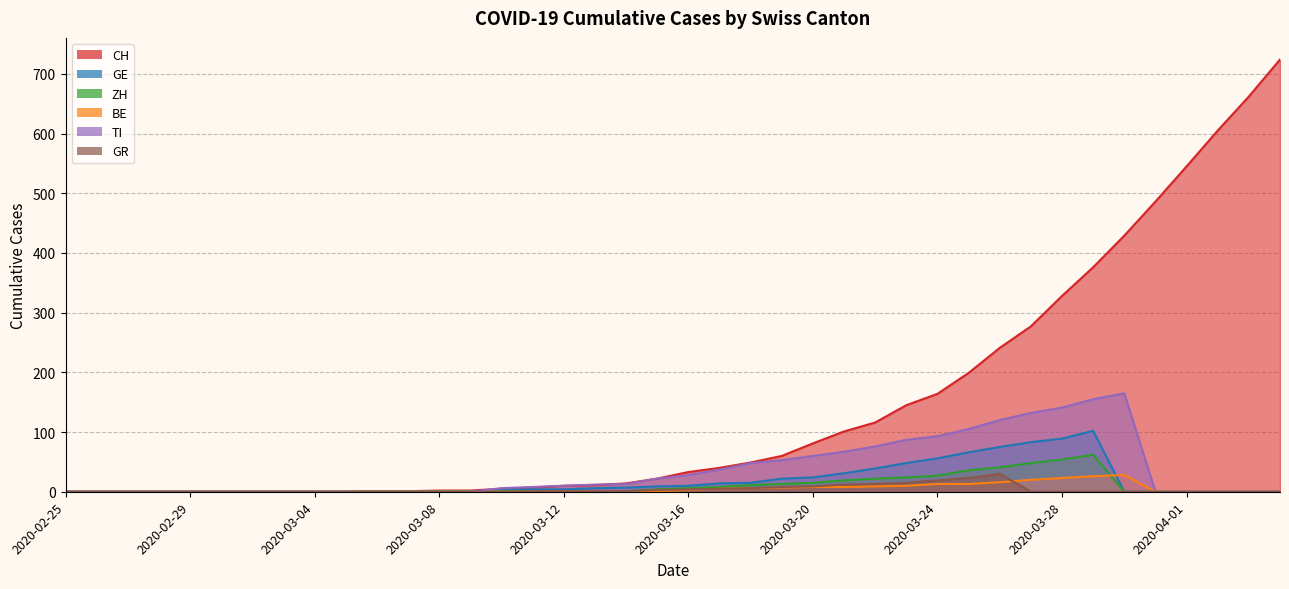

Between 2020-03-05 and 2020-03-23, which series saw the biggest shift?

CH